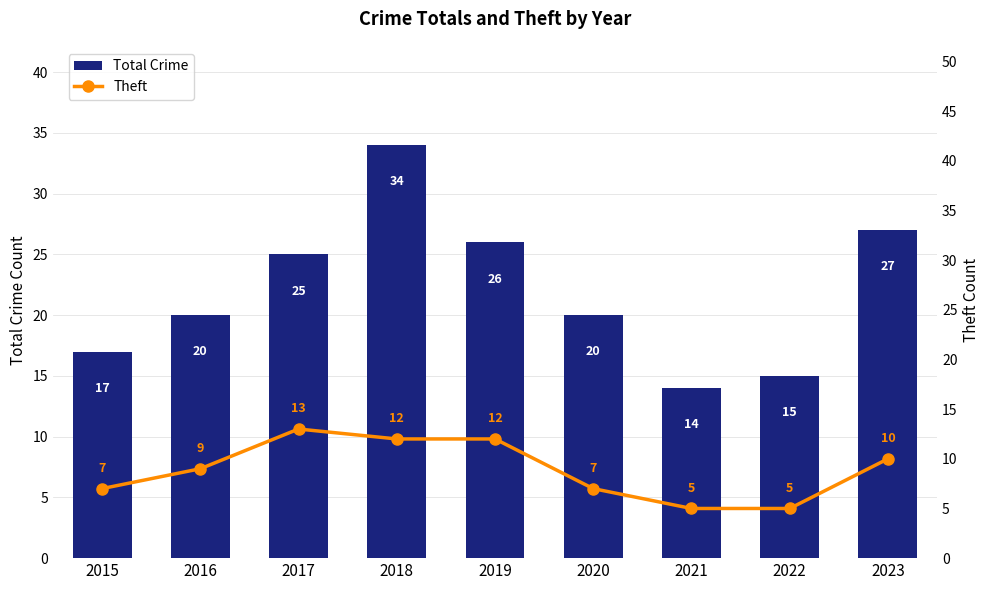

Which label corresponds to the smallest value in the chart?

2021